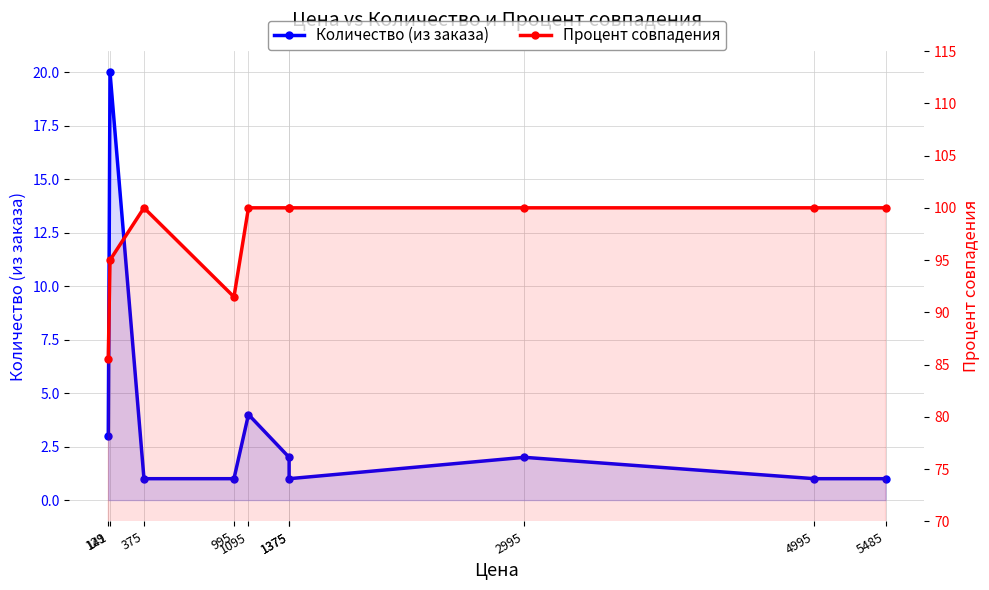

True or false: Количество (из заказа) and Процент совпадения cross at least once.

False